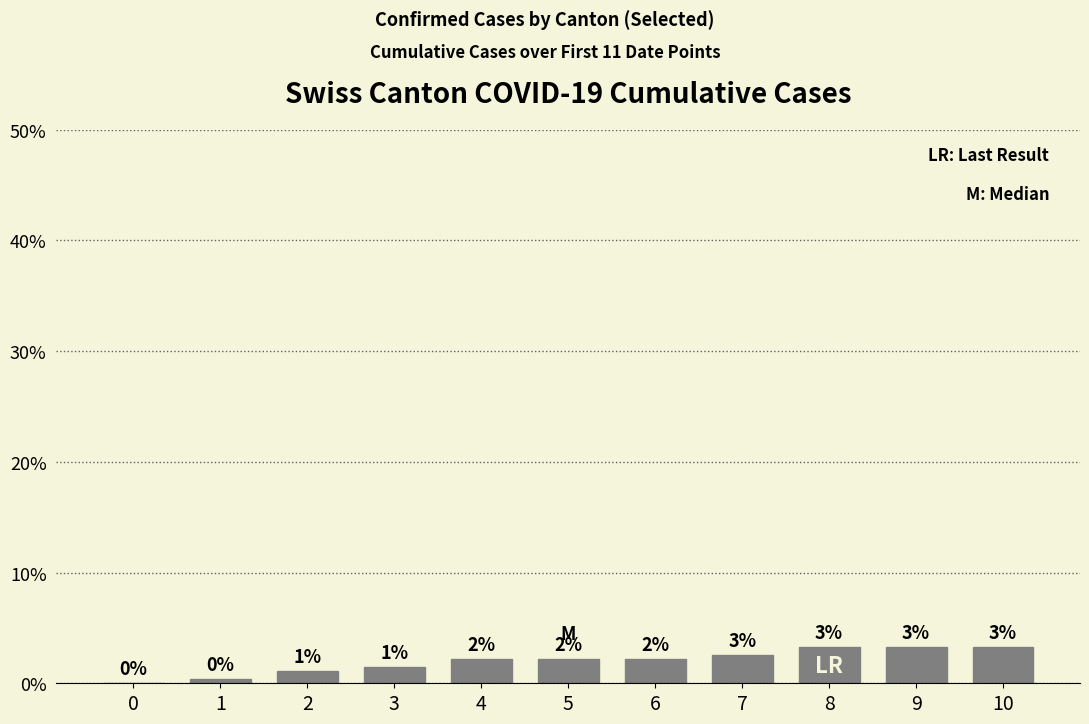

What is the ratio of the value at 6 to the value at 9?

0.7